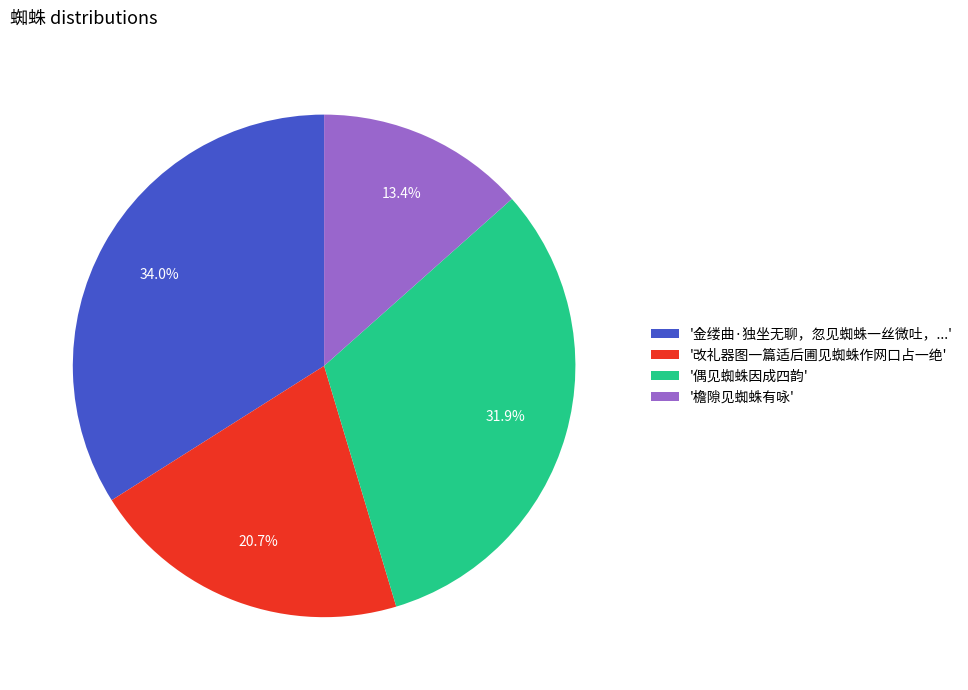

Rank the categories by value from lowest to highest.

'檐隙见蜘蛛有咏', '改礼器图一篇适后圃见蜘蛛作网口占一绝', '偶见蜘蛛因成四韵', '金缕曲·独坐无聊，忽见蜘蛛一丝微吐，...'